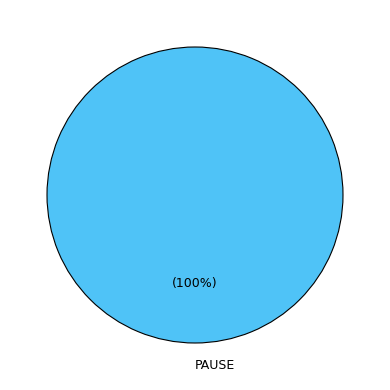

Is there any slice that represents more than half of the pie?

Yes